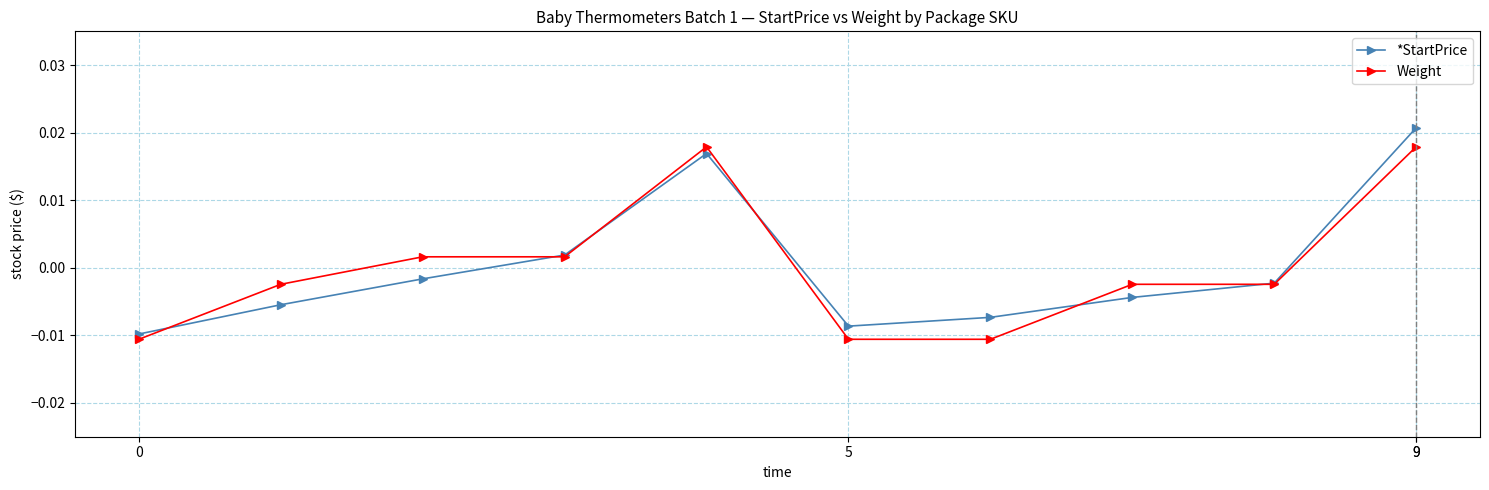

At how many categories does at least one series exceed 0?

4